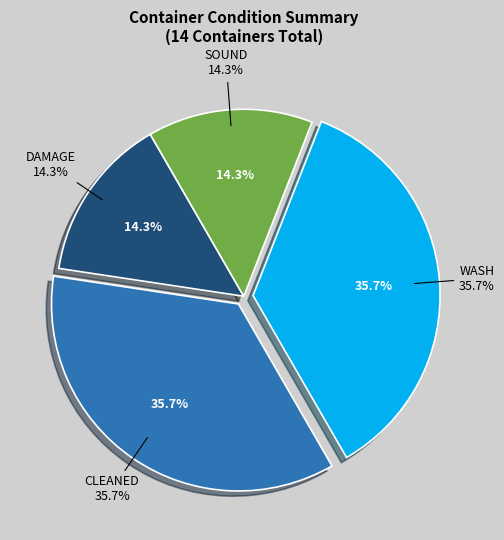

Does SOUND represent more than half of the total?

No